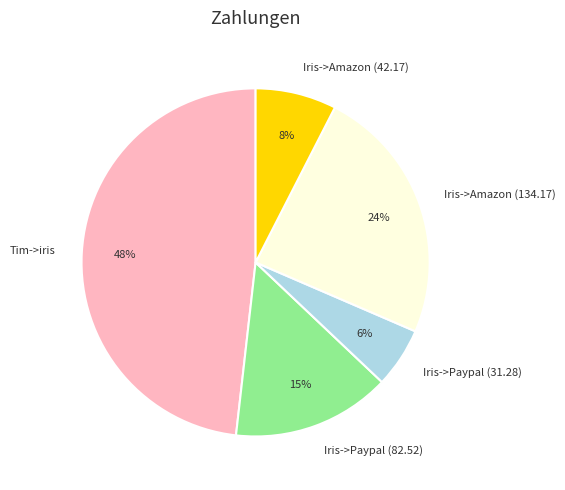

Do Iris->Paypal (31.28) and Iris->Paypal (82.52) together represent more than half of the pie?

No